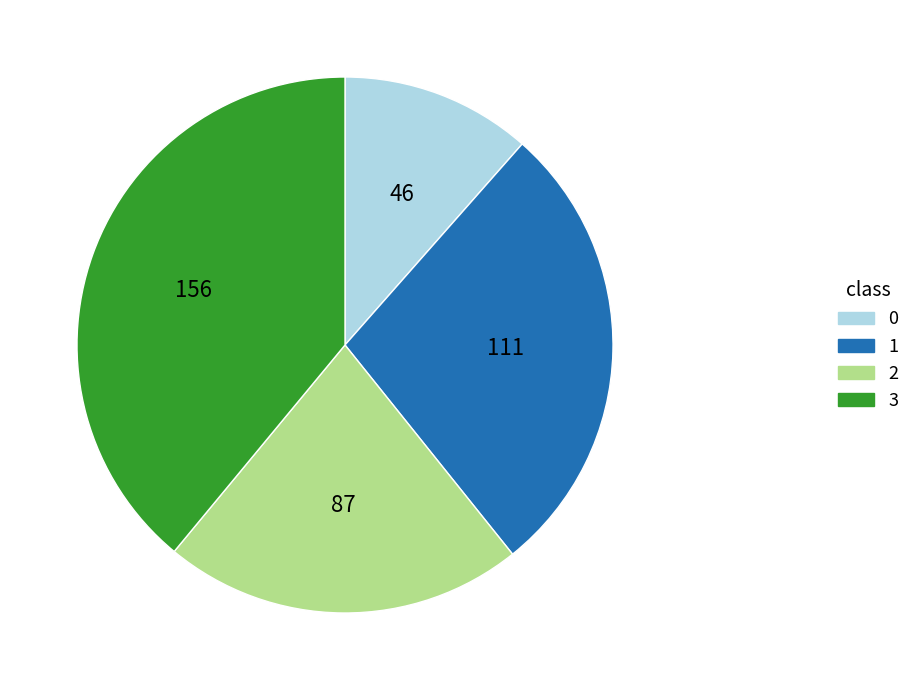

Approximately how many times larger is the value at 1 compared to 3?

0.7